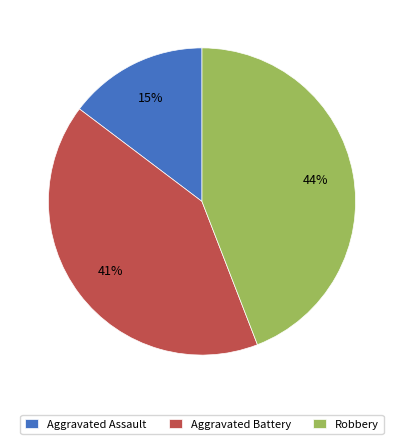

What is the largest slice in the pie chart?

Robbery